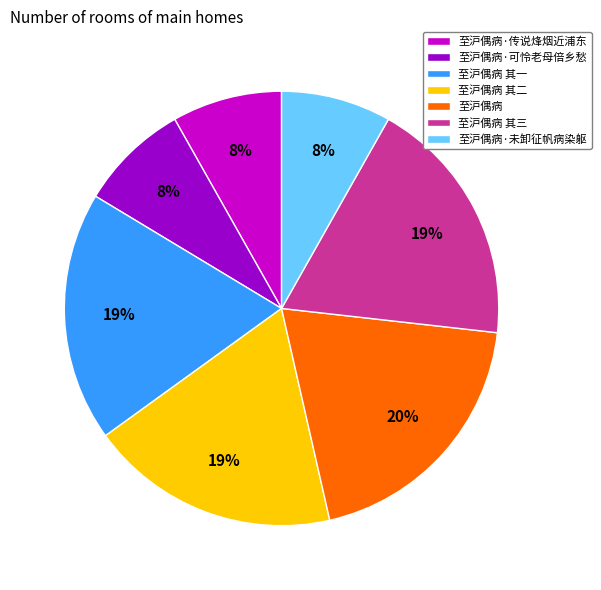

Is 至沪偶病 the majority of the pie?

No